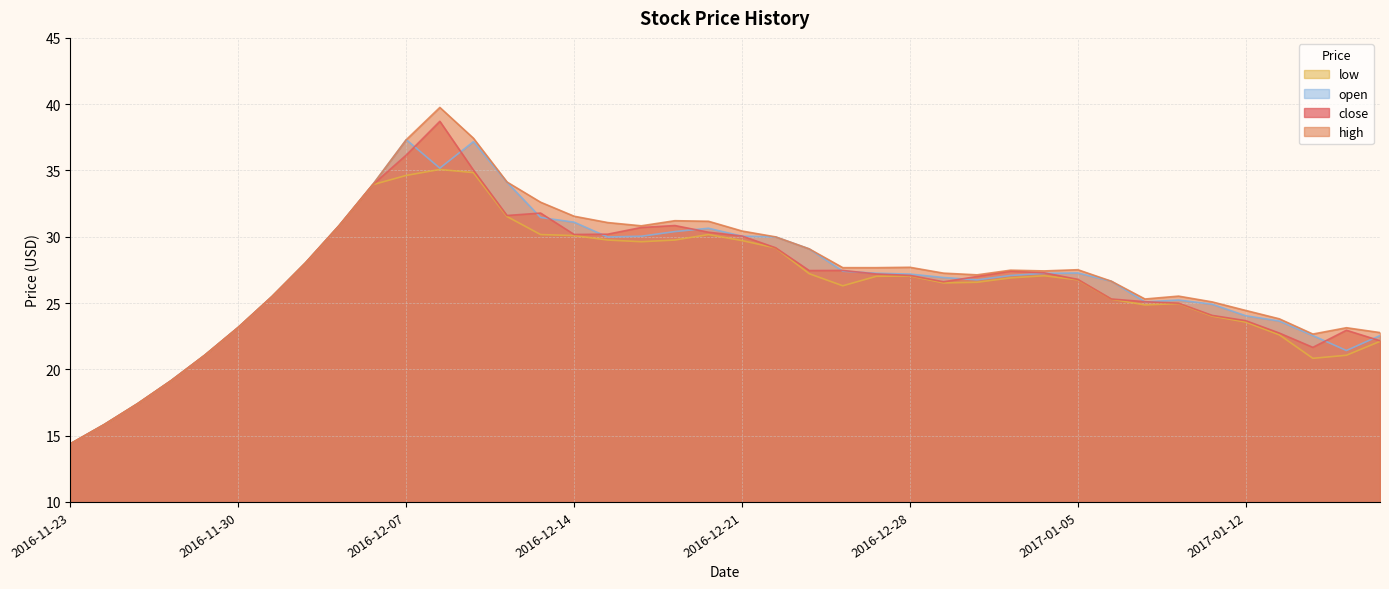

Which series has the largest total across all categories?

high